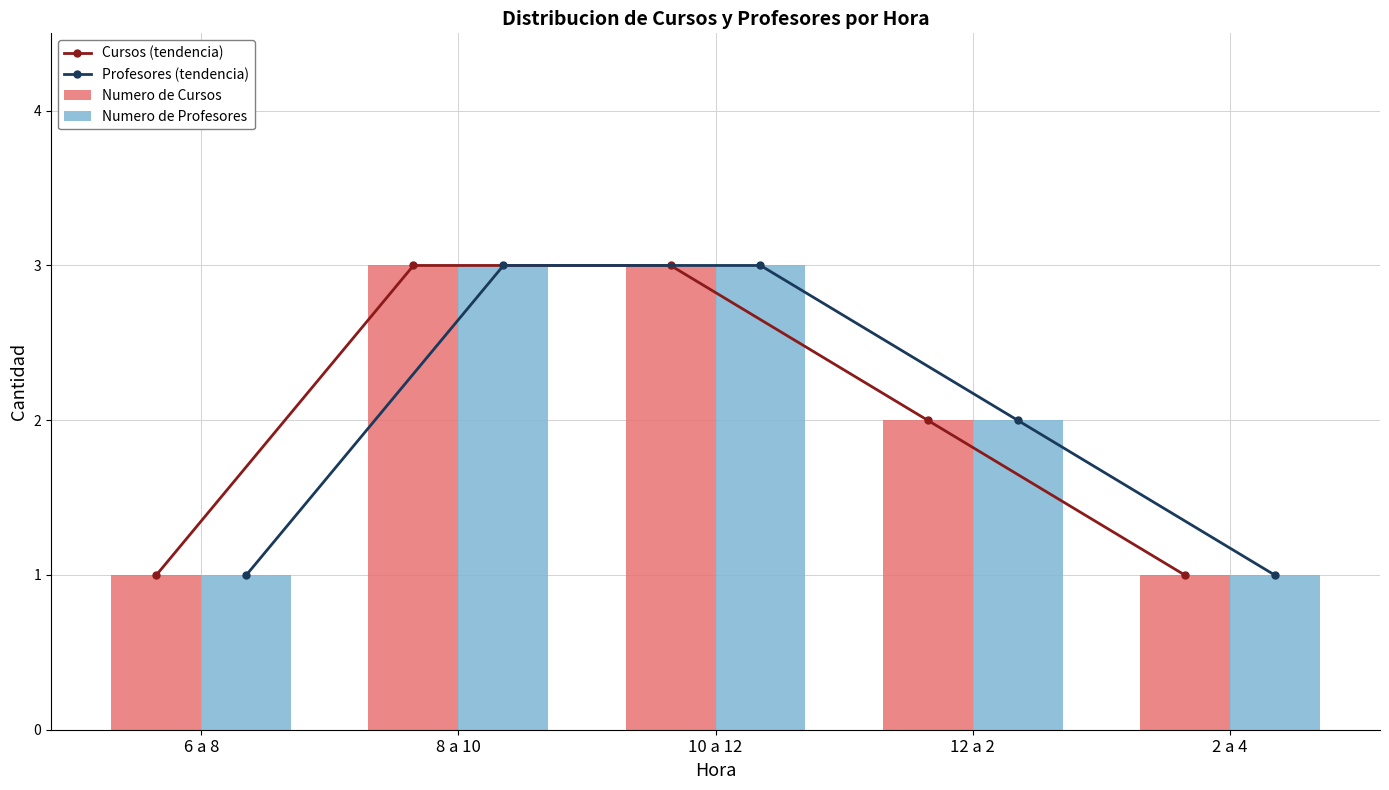

What is the label of the 3rd bar from the right?

10 a 12